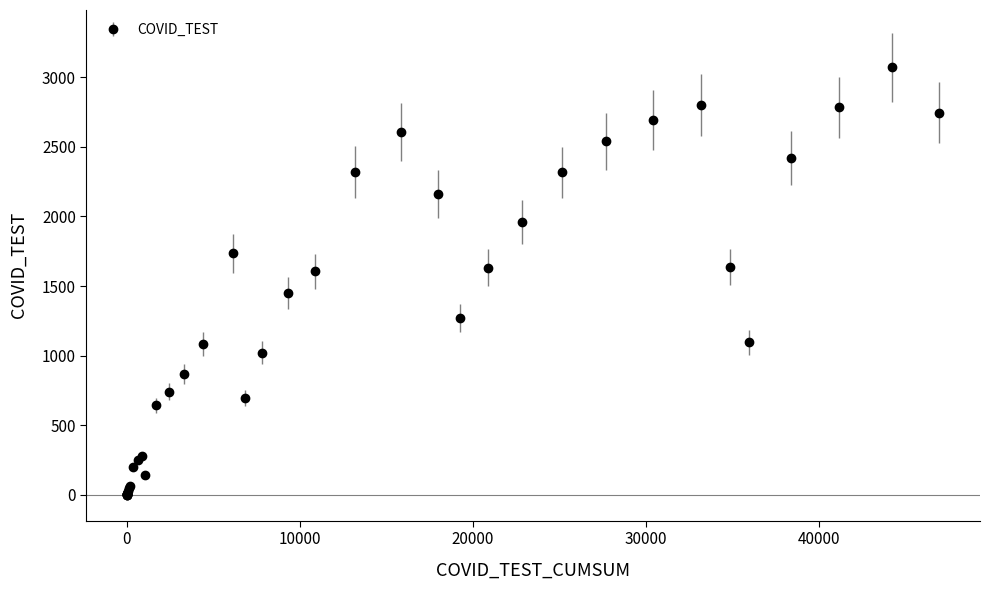

What is the maximum value shown in the chart?

3071